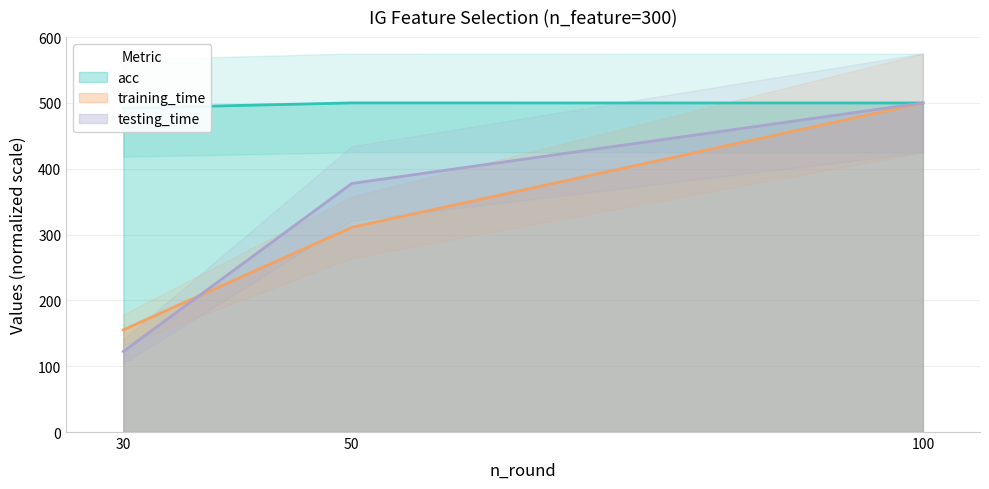

How many lines are shown in the chart?

3